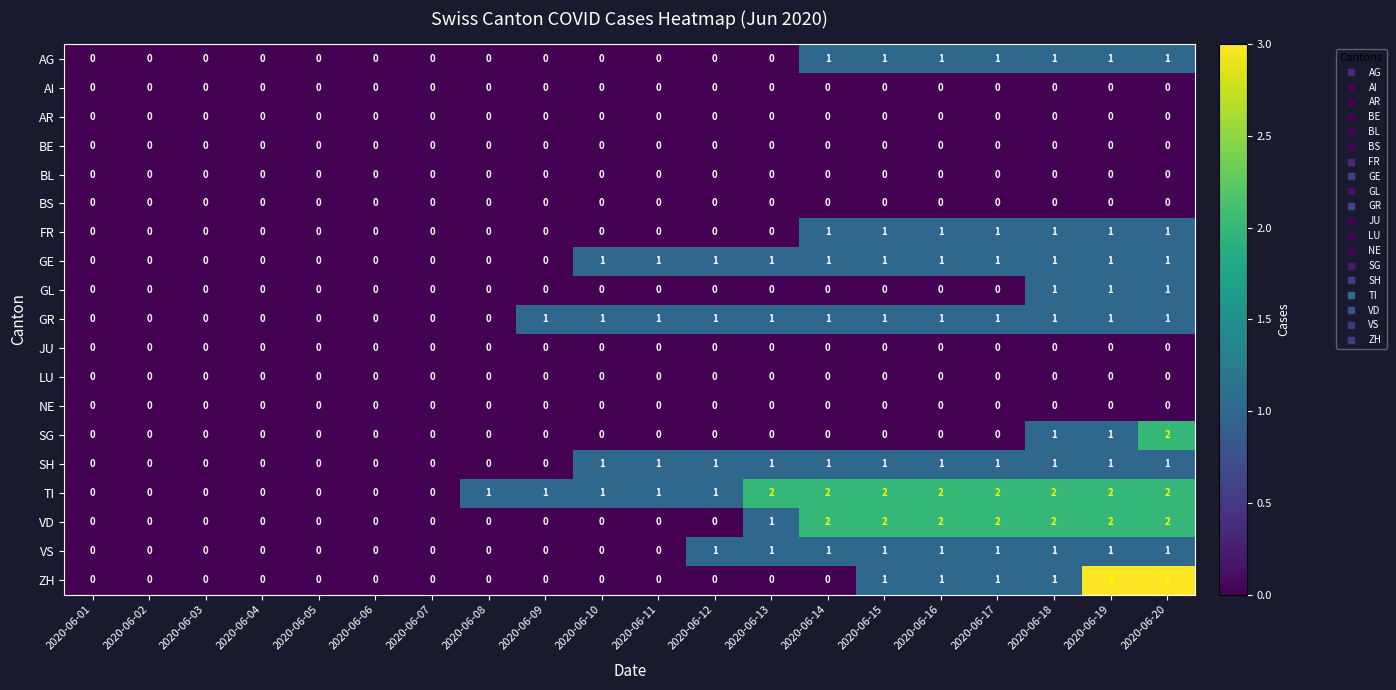

What is the difference between the highest and lowest values at 2020-06-11?

1